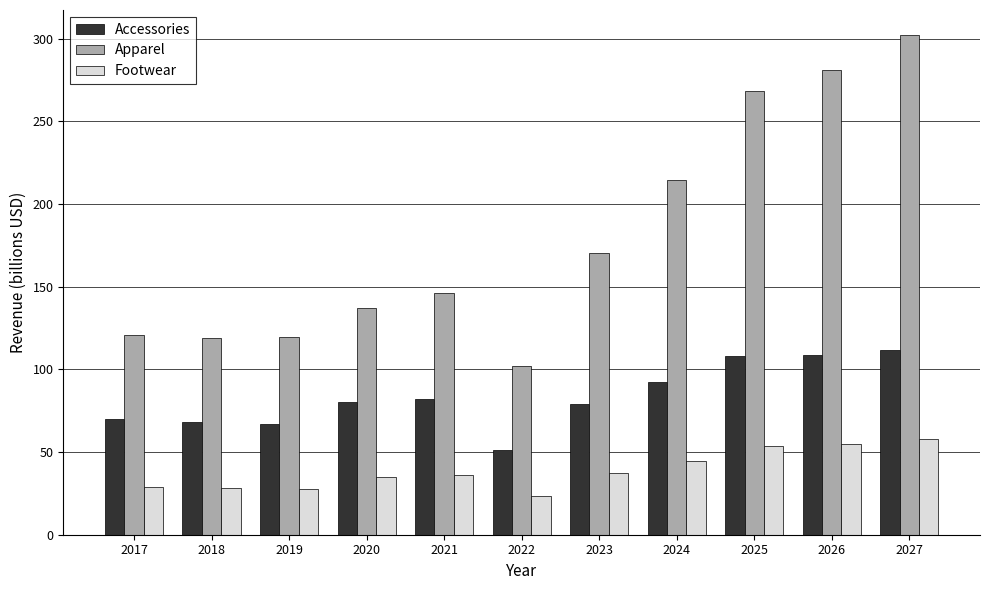

What is the value of the Apparel bar at the 2nd from the left?

119.2